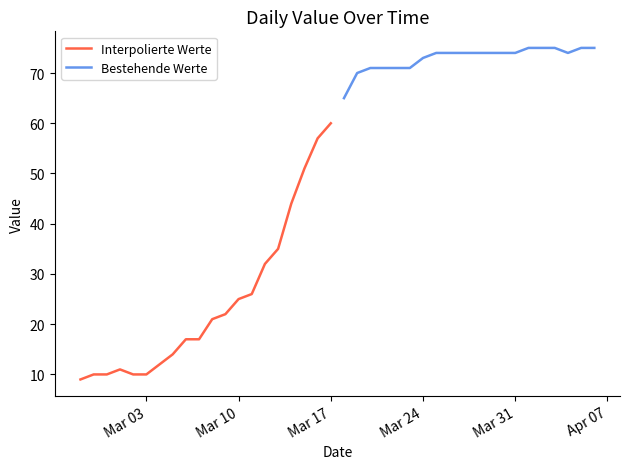

What is the value of the Interpolierte Werte point at the 20th from the left?

60